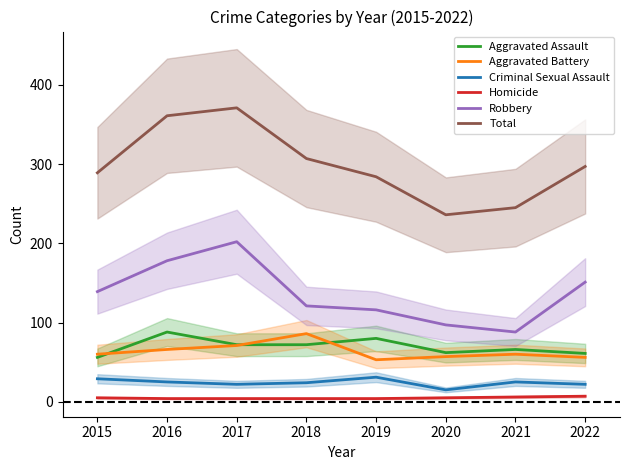

At which category is the sum across all series the highest?

2017